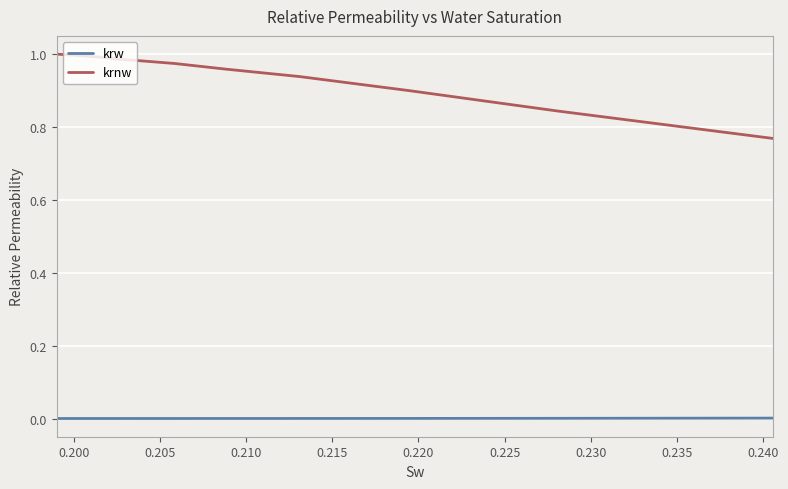

True or false: krw and krnw cross at least once.

False